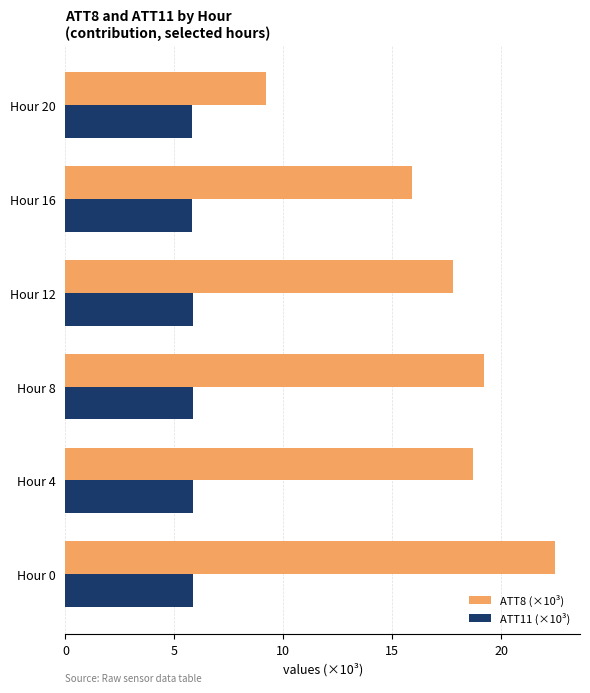

At which category is the sum across all series the highest?

Hour 0